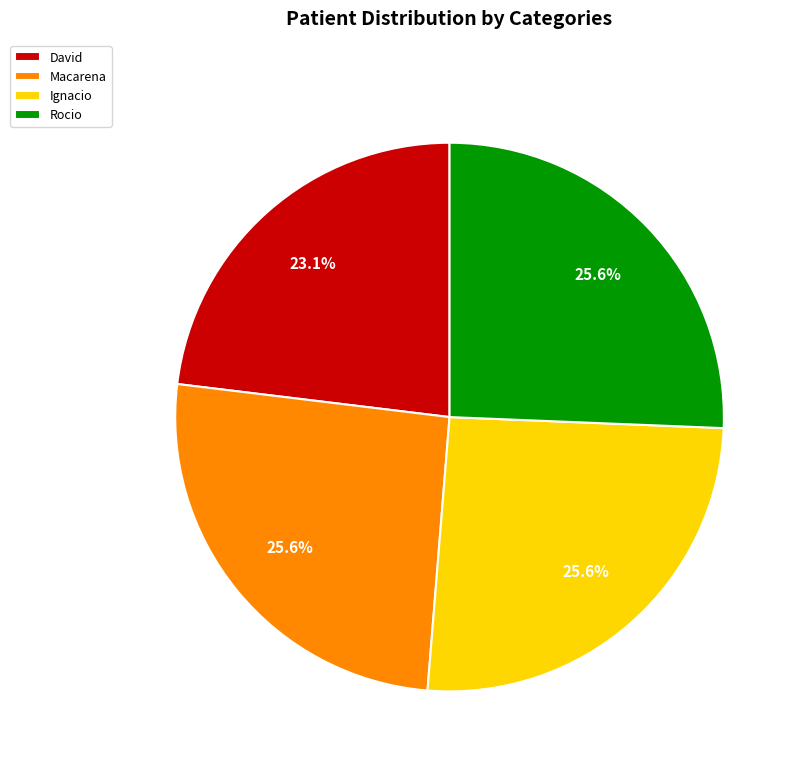

Is there a majority slice in this chart?

No